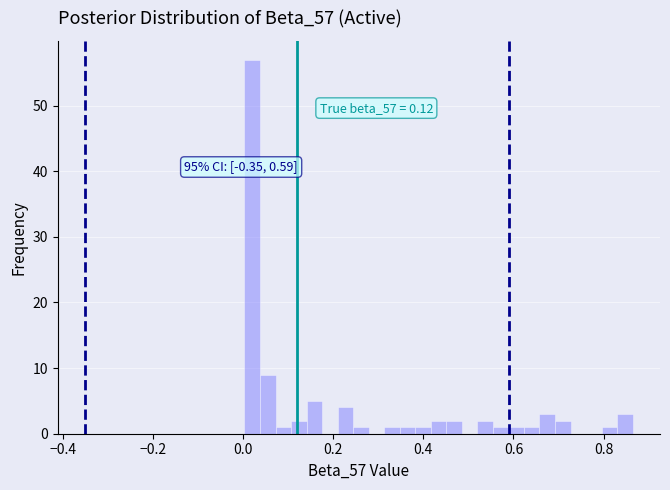

Read against the x-axis, roughly where is the centre of the tallest bar?

0.02